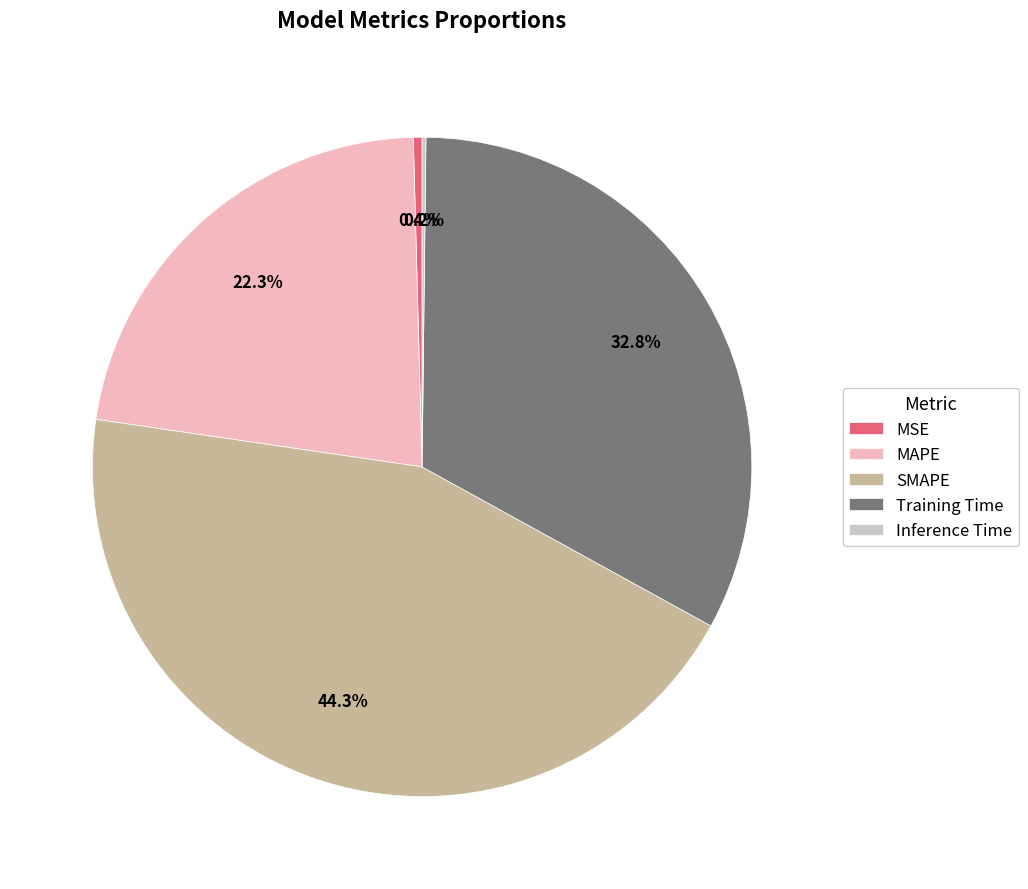

Which has a higher value, Training Time or SMAPE?

SMAPE